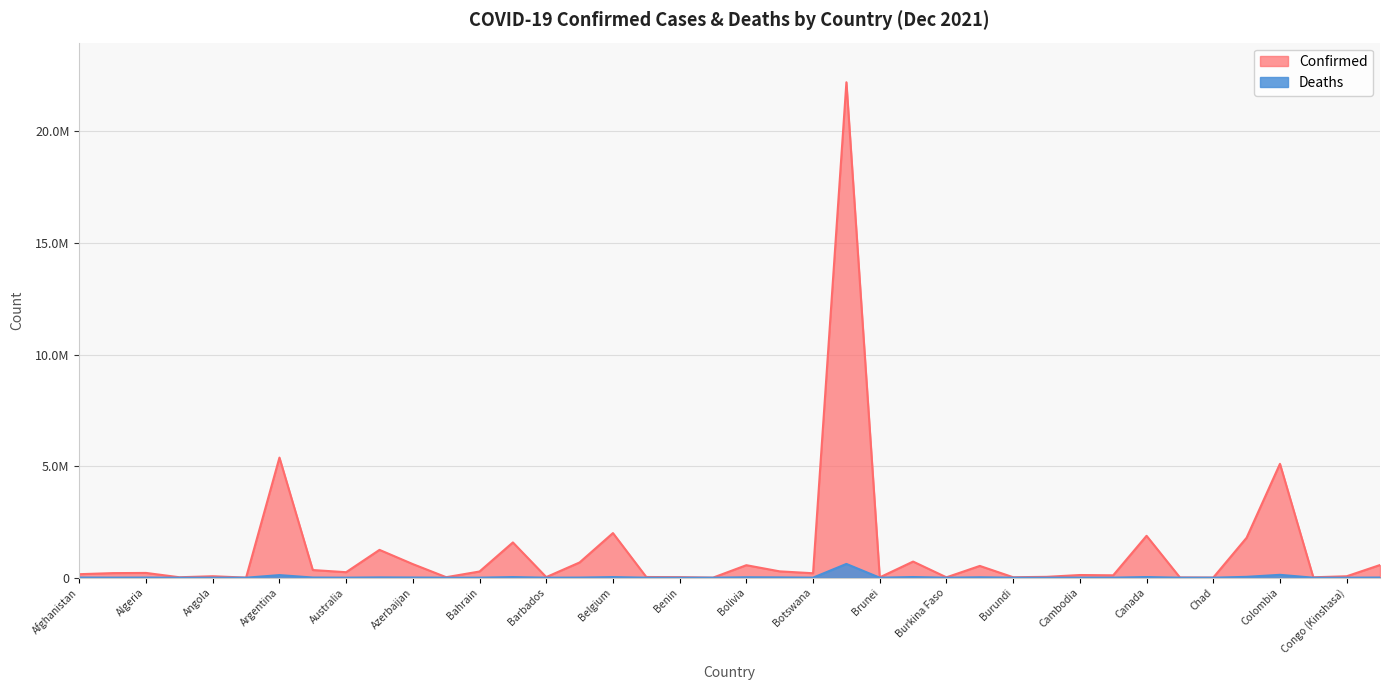

What is the approximate value of Confirmed at Cambodia, to the nearest 50?

120400